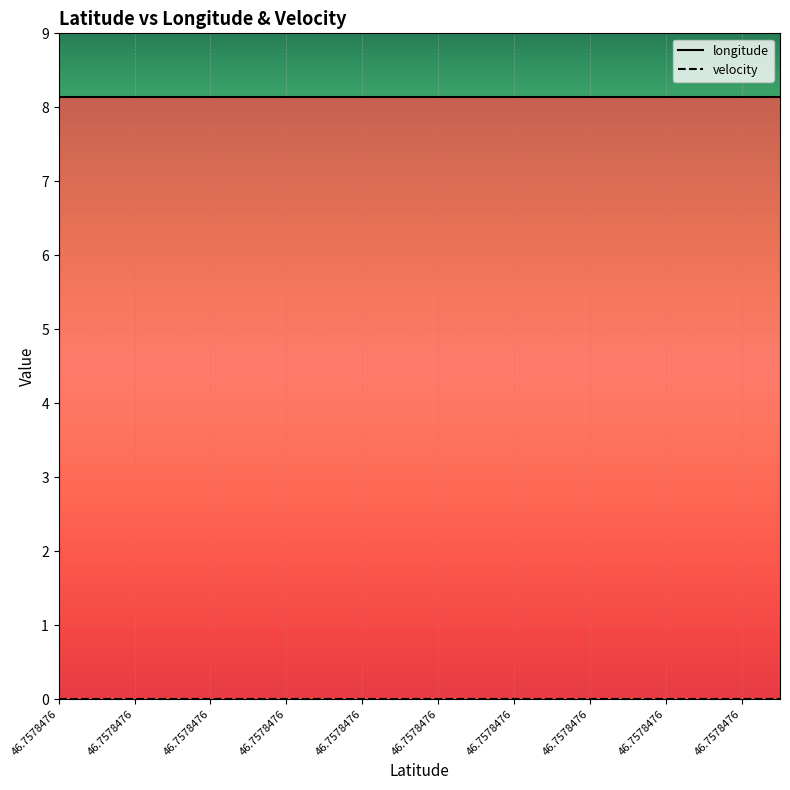

Which series changed the most between 46.7578476 and 46.7578476?

longitude